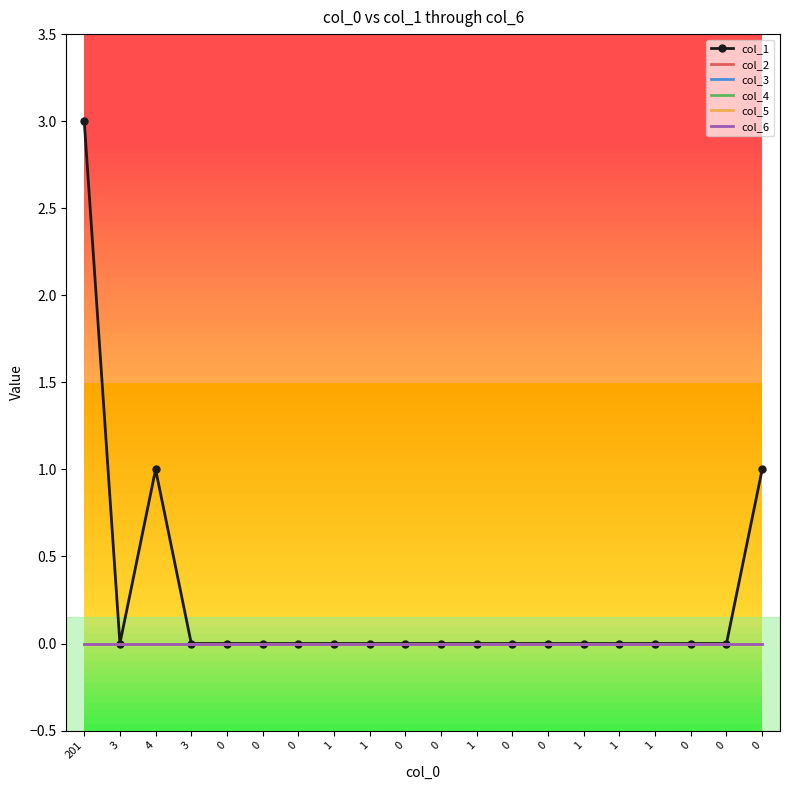

At which category does col_1 reach its first local valley?

3